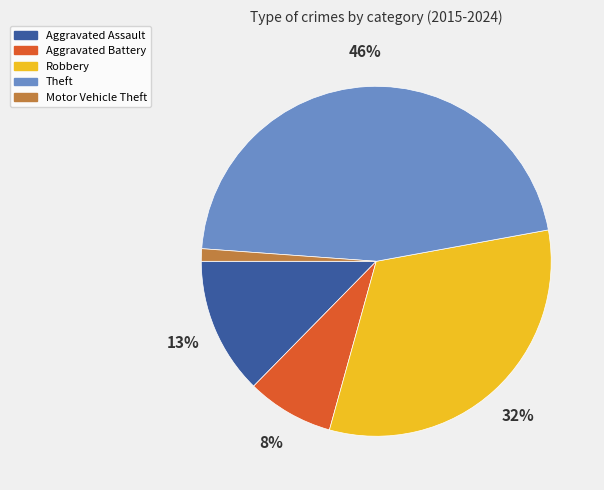

The Theft slice represents 61% of the pie. True or false?

False